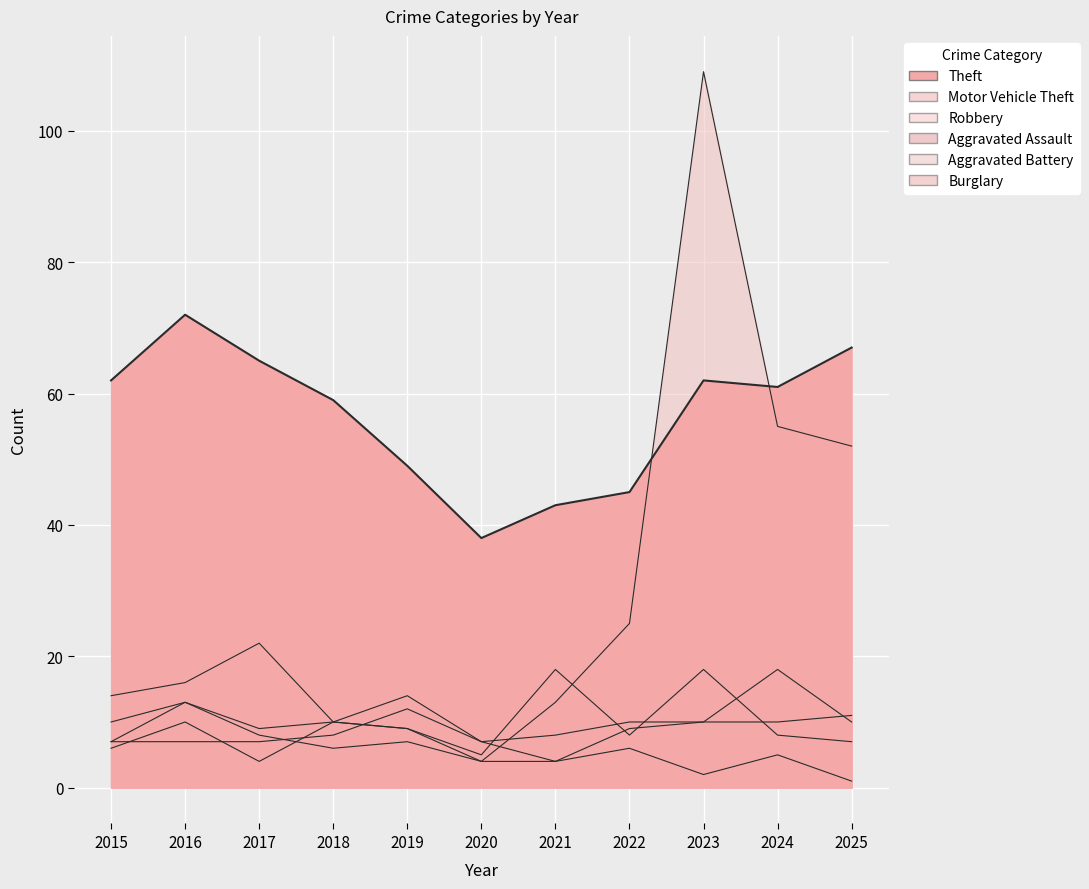

What is the difference between the maximum and minimum values in the Theft series?

34